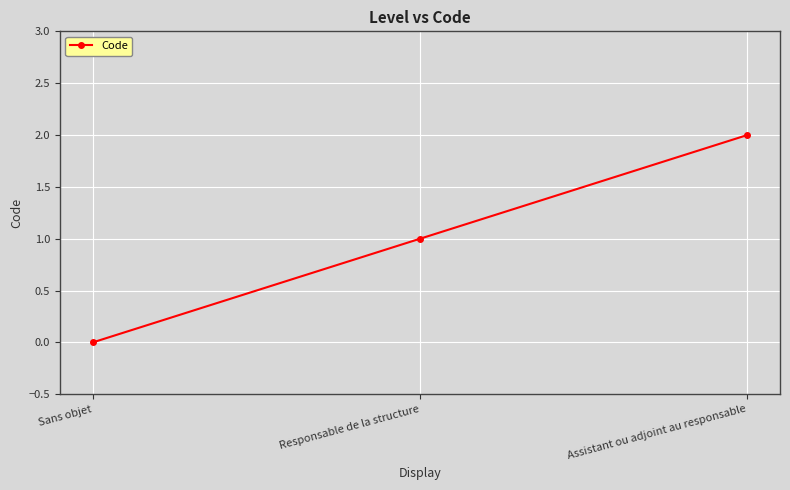

Between Sans objet and Assistant ou adjoint au responsable, which is larger?

Assistant ou adjoint au responsable